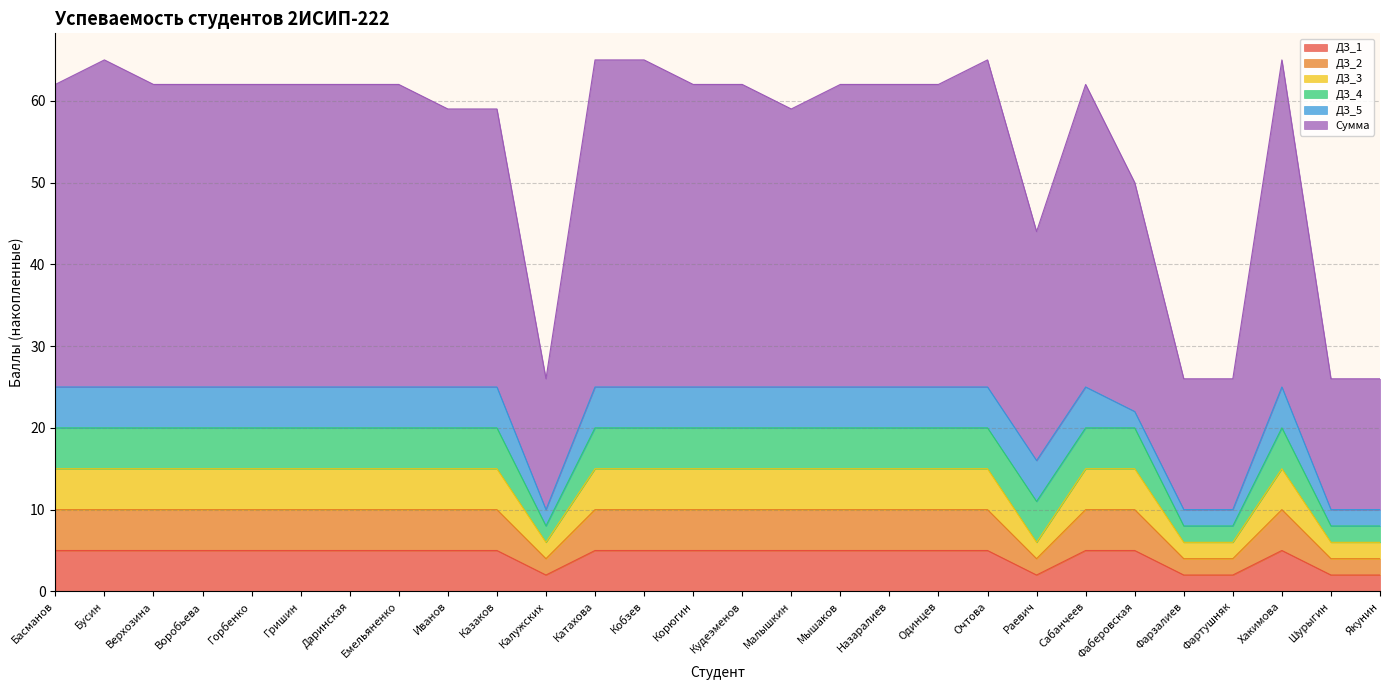

True or false: Сумма and ДЗ_3 cross at least once.

False